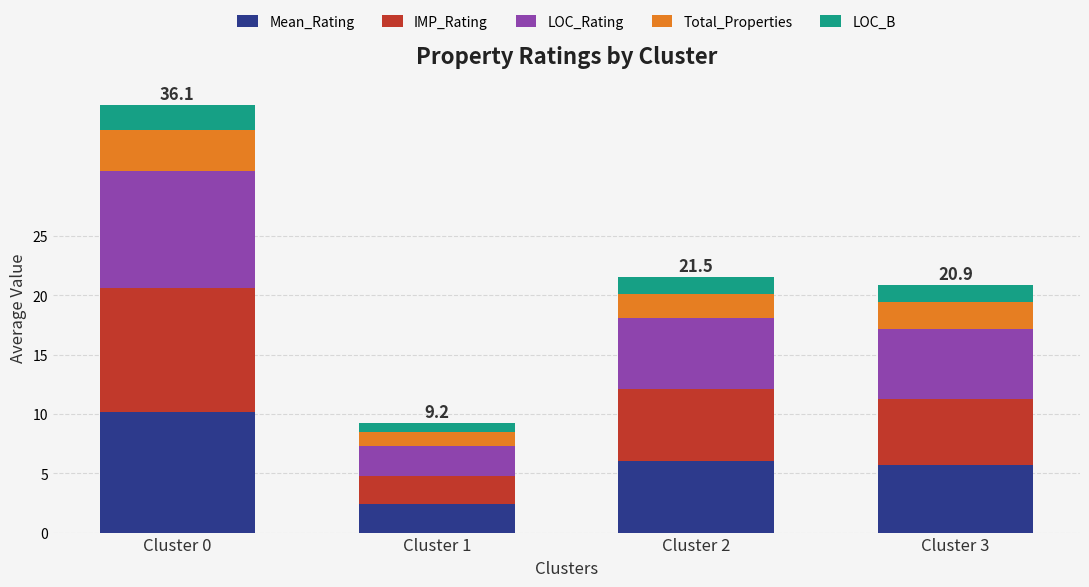

The value of Mean_Rating at Cluster 0 is 10.2. True or false?

True